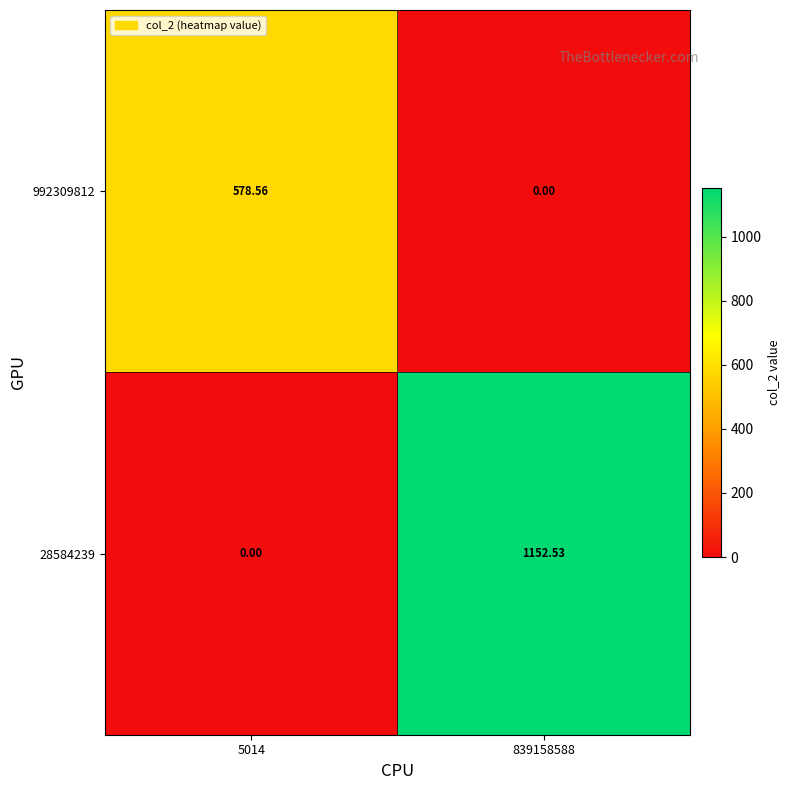

Is the value of 28584239 at 839158588 greater than the value of 992309812 at 5014?

Yes